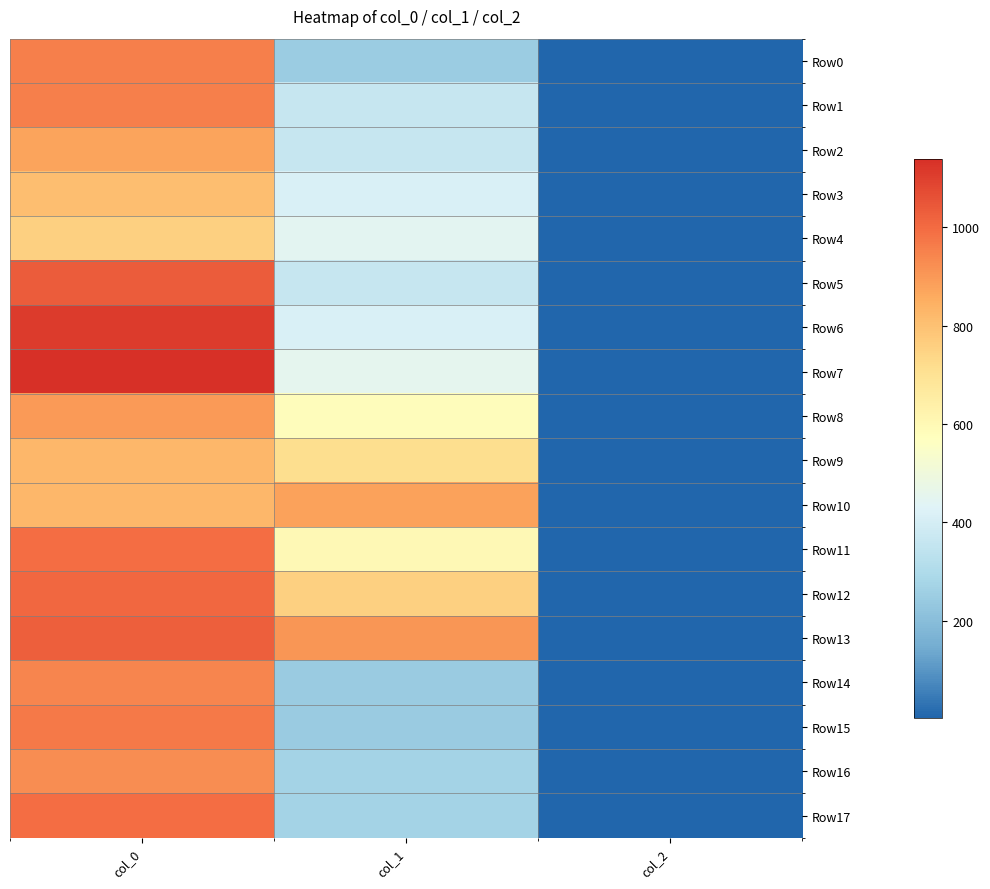

Which series has the largest total across all categories?

Row13